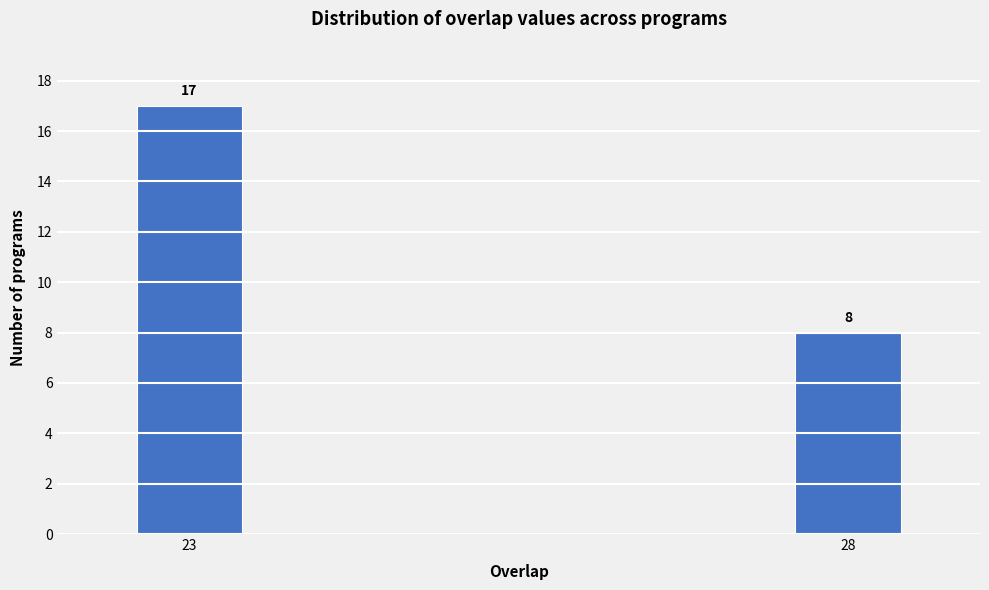

Reading left to right, extract all data points from this chart.

23=17	28=8